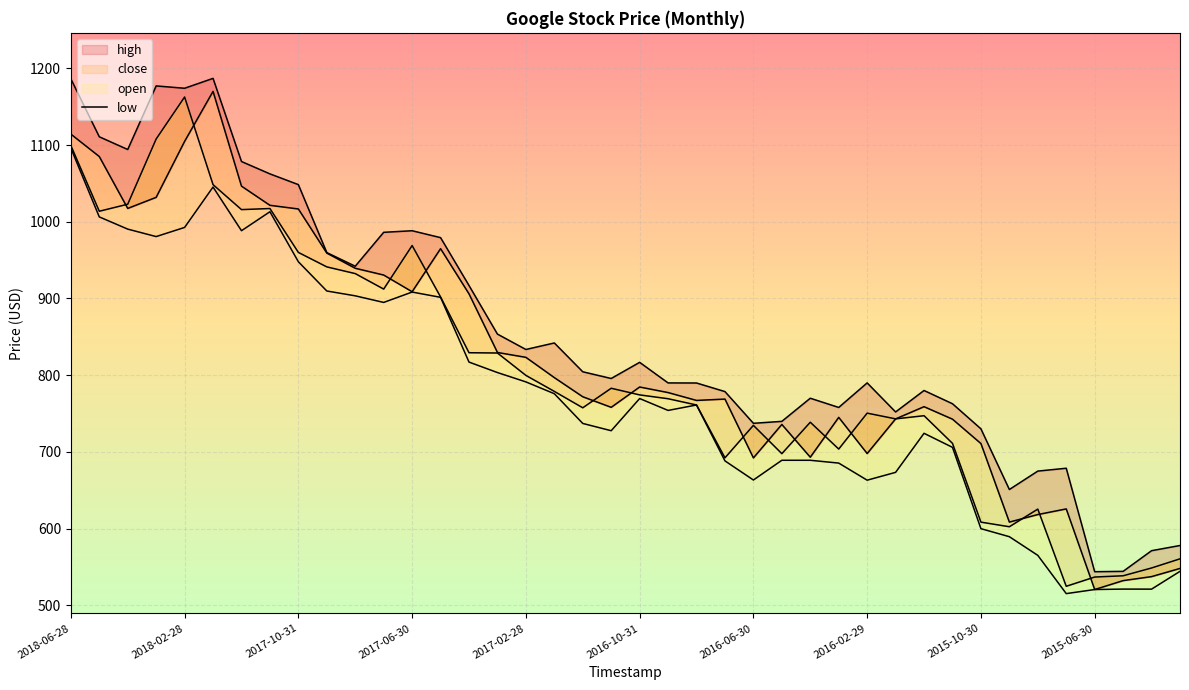

What is the difference between the maximum and minimum values in the low series?

580.8